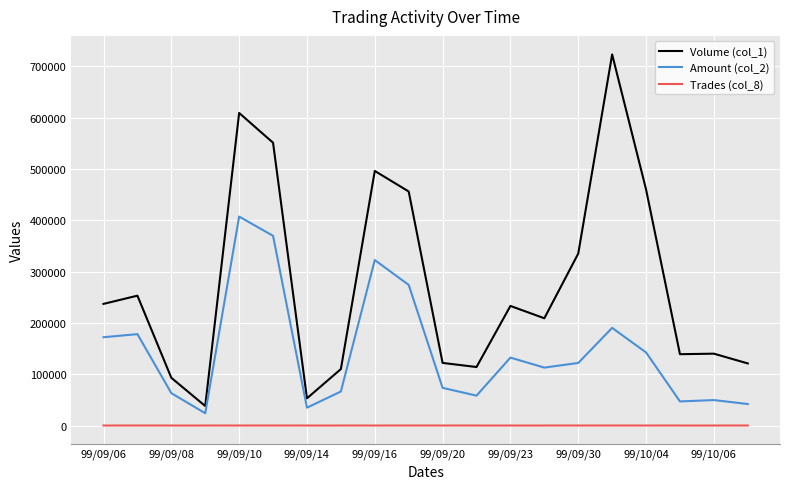

Which series has the largest total across all categories?

Volume (col_1)